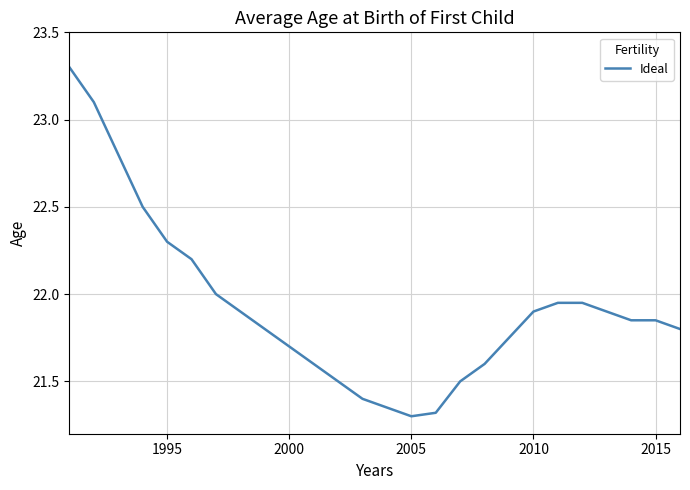

What is the maximum value shown in the chart?

23.3